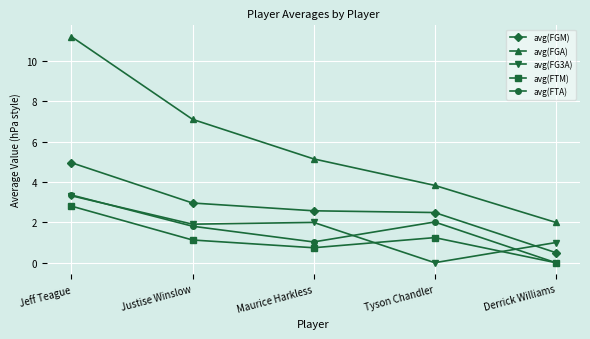

How many positive values does the avg(FG3A) series have?

4